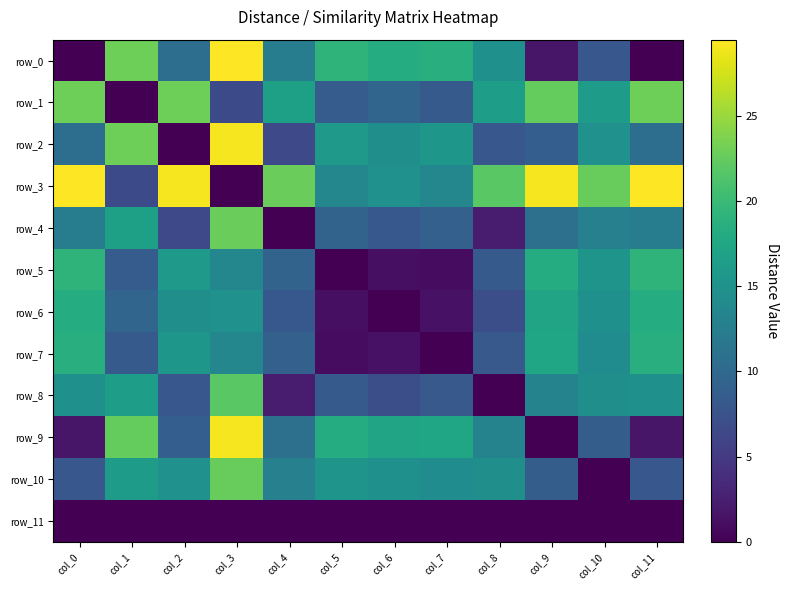

List the labels in order of row_2 value, largest first.

col_3, col_1, col_5, col_7, col_10, col_6, col_0, col_11, col_9, col_8, col_4, col_2